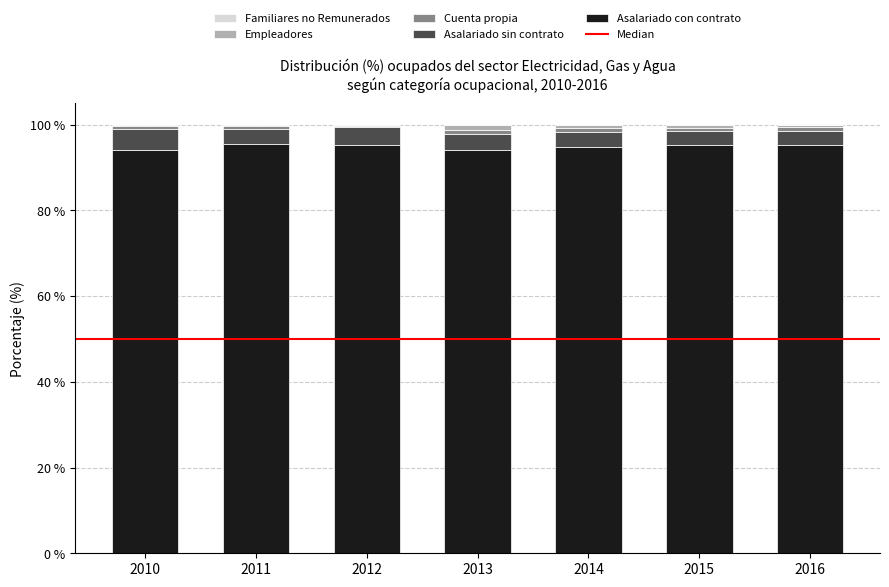

The Asalariado con contrato series shows 95.2 at 2012. True or false?

True